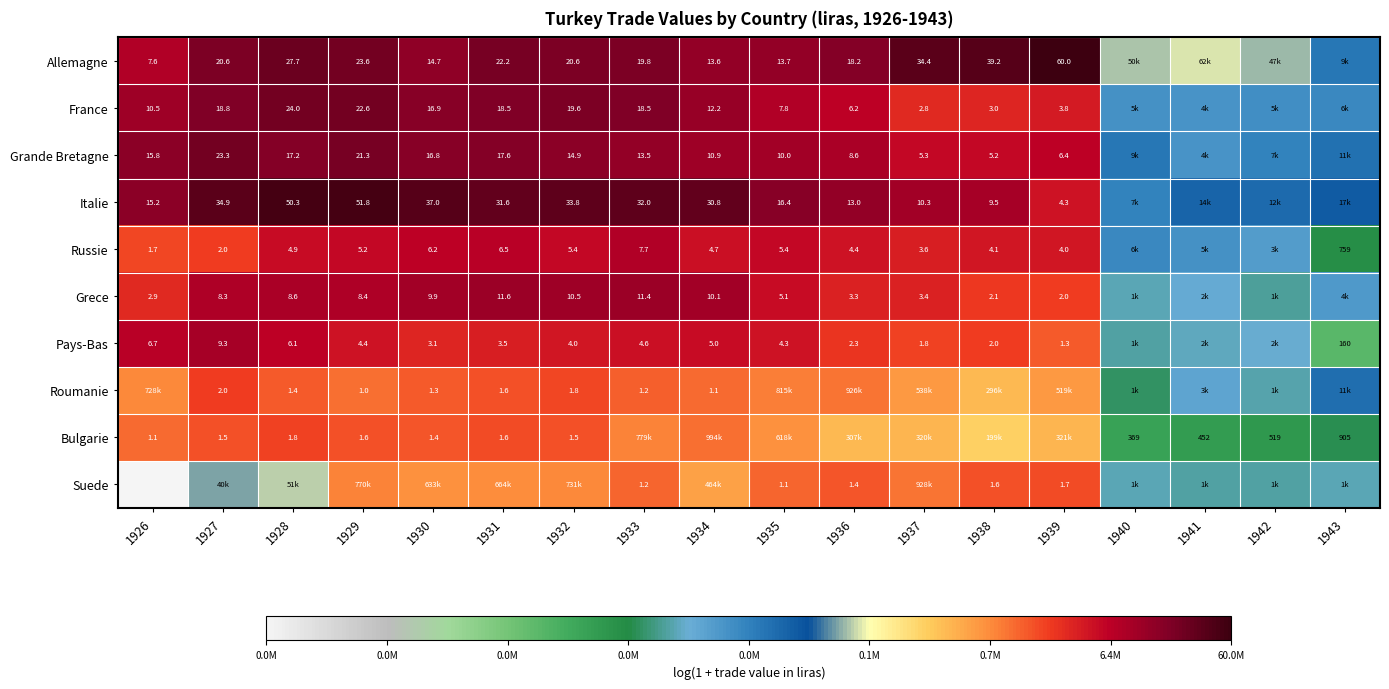

Is the value of Grece at 1939 greater than the value of Italie at 1931?

No